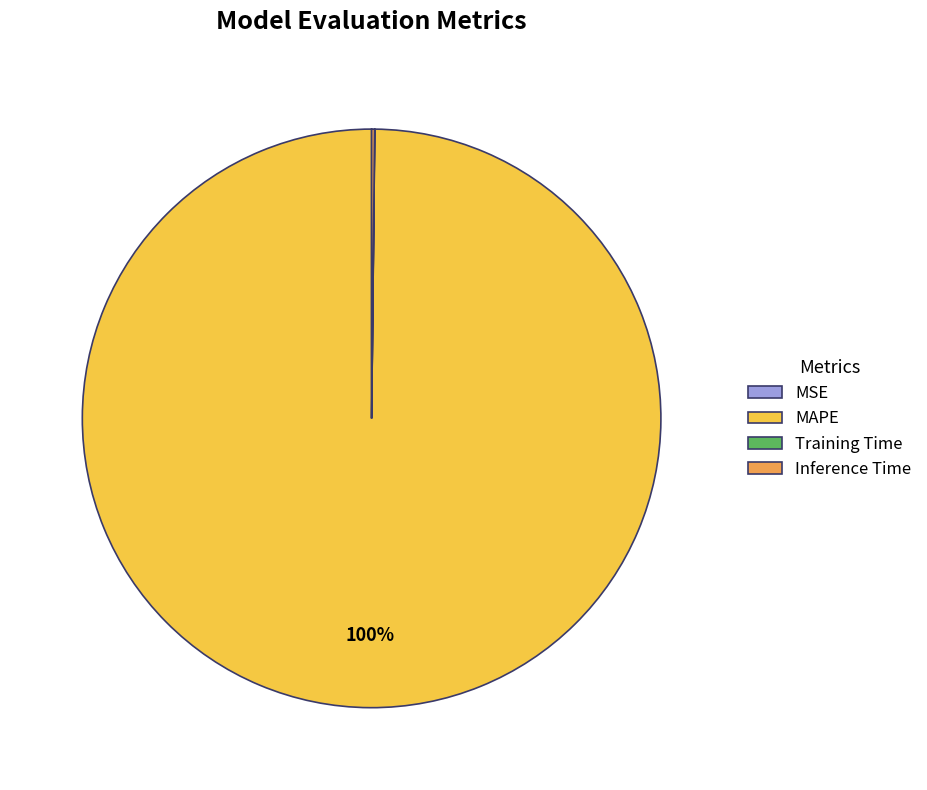

True or false: MAPE accounts for 100% of the total.

True